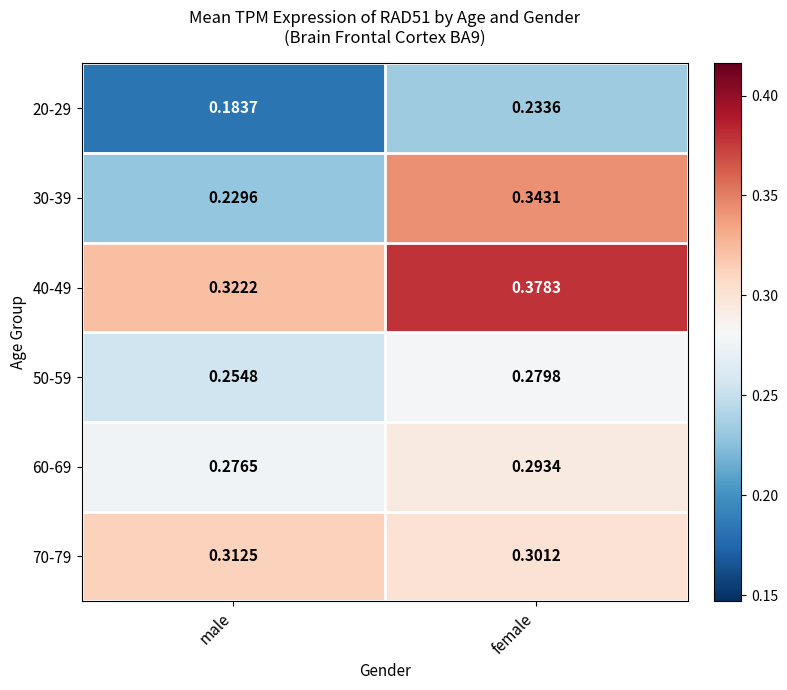

What is the spread (max minus min) of values at female?

0.1